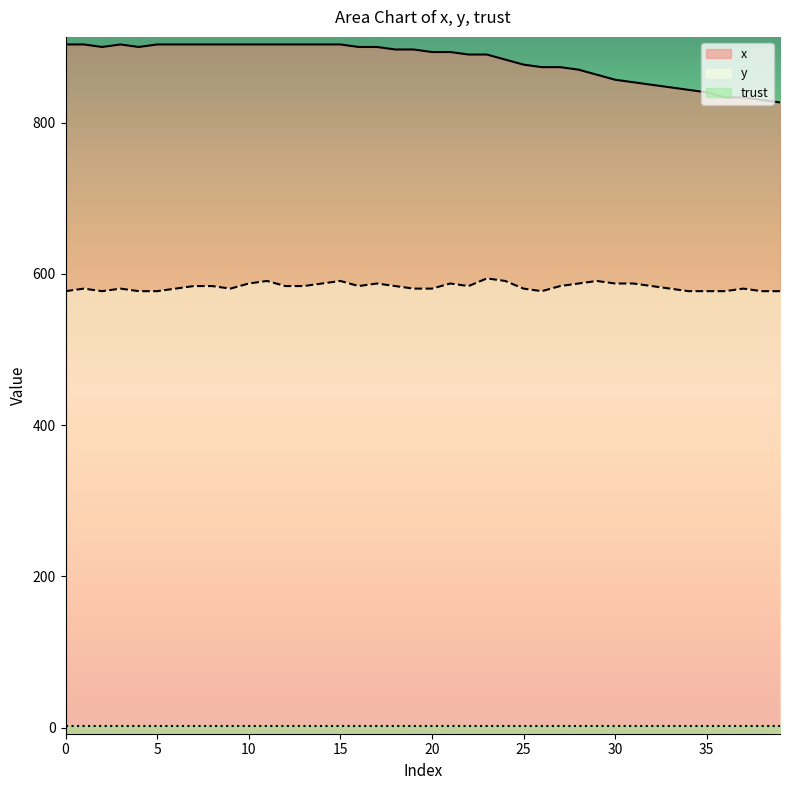

The x series shows 1462.4 at 30. True or false?

False